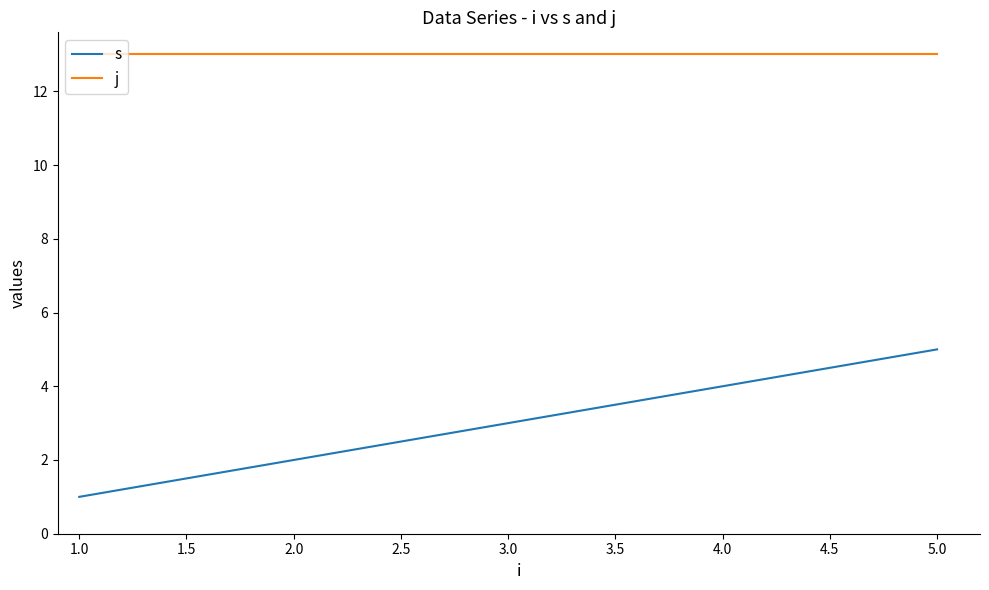

Which series has the largest range (max minus min)?

s